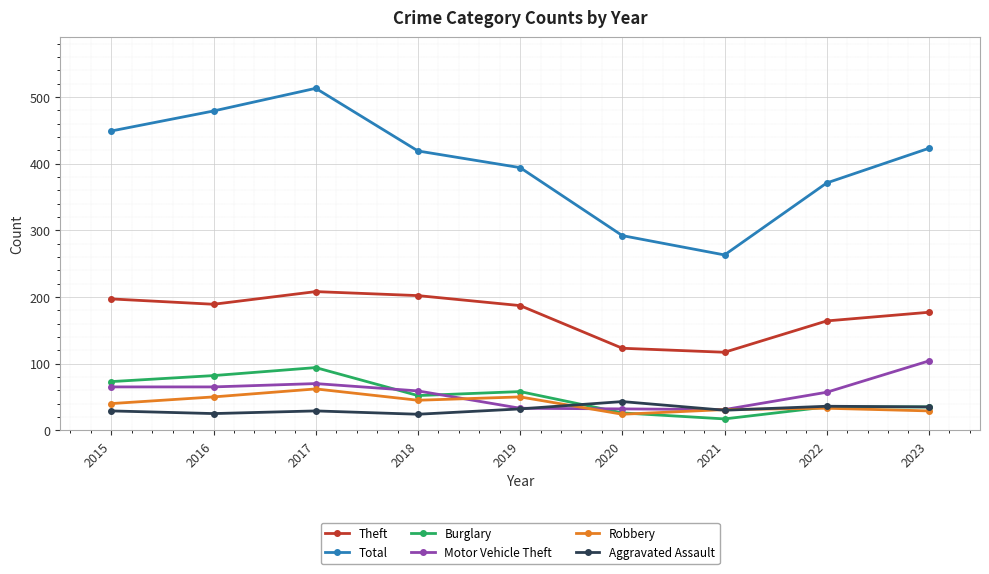

What is the value of the Motor Vehicle Theft point at the 9th from the left?

104